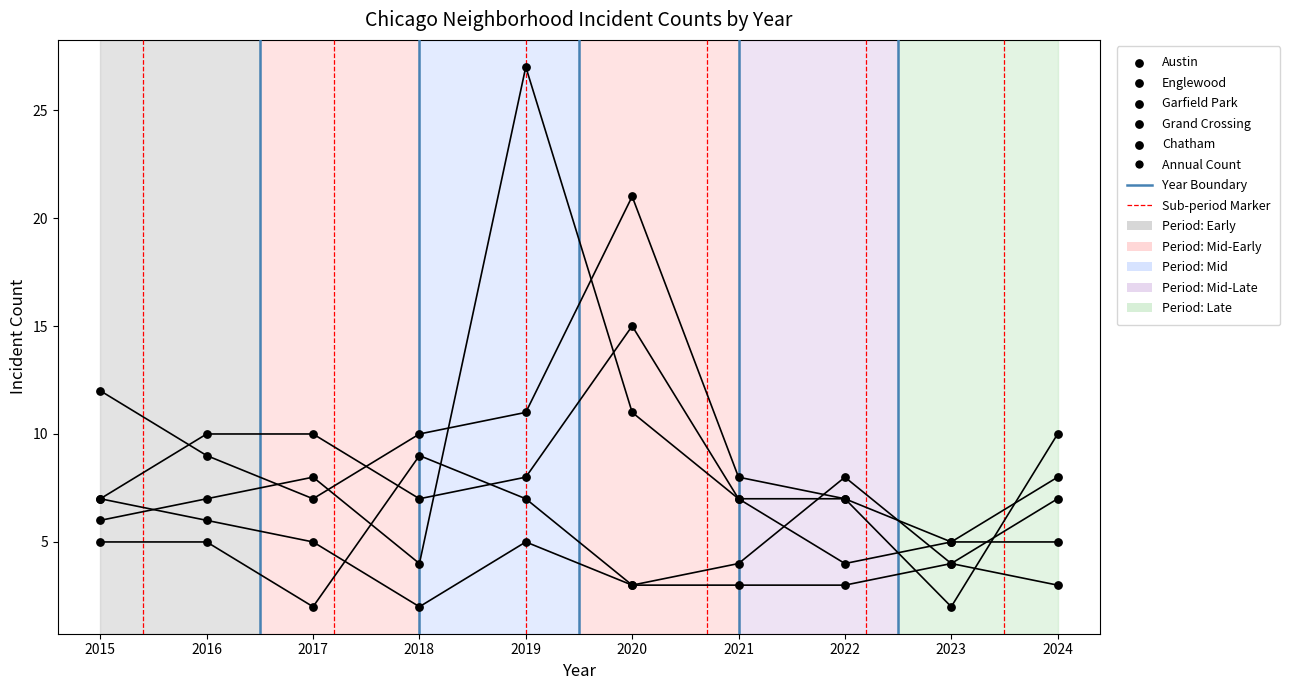

Which series has the largest Y range (max minus min)?

Garfield Park